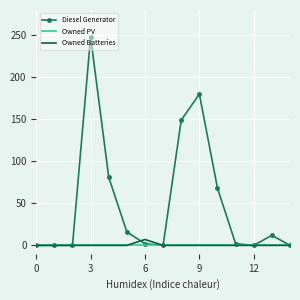

Which series has the largest total across all categories?

Diesel Generator